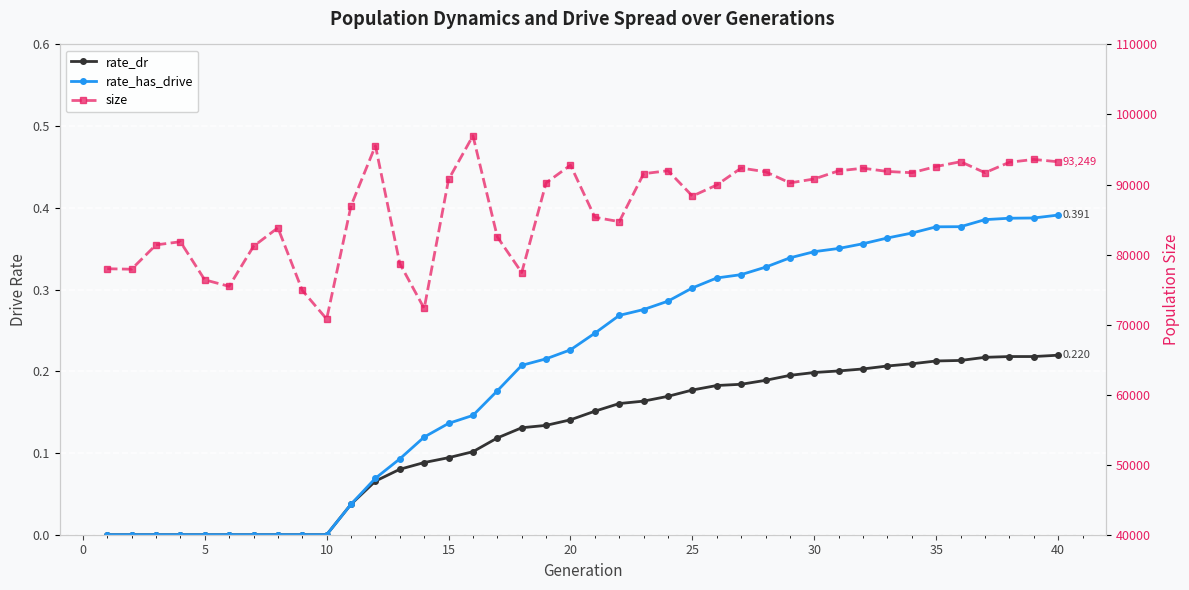

Is the value of rate_dr at 26 greater than the value of rate_has_drive at 11?

Yes